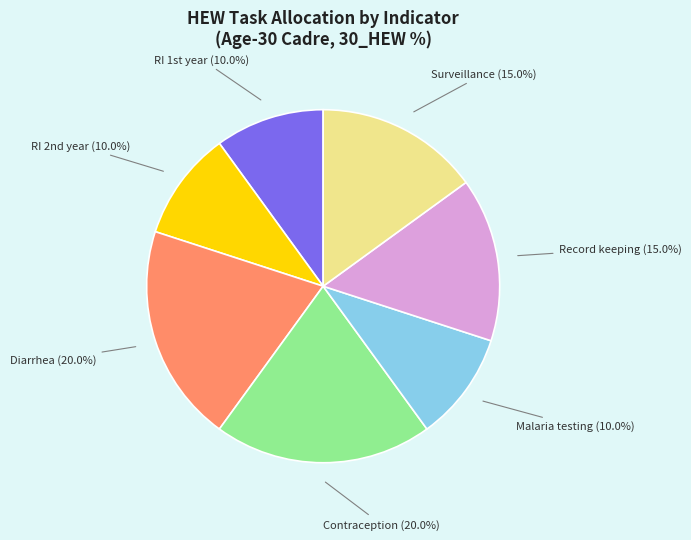

Is there a majority slice in this chart?

No